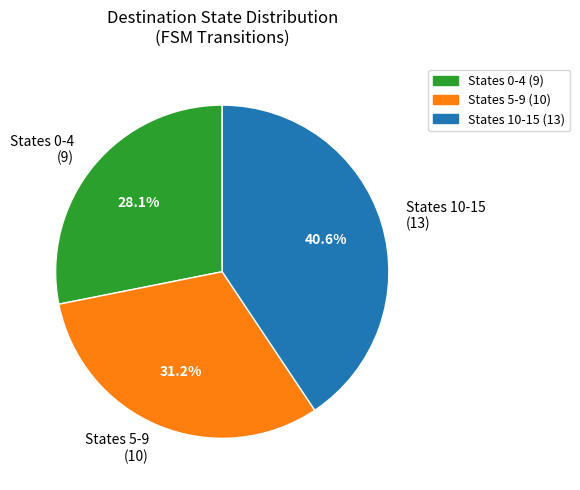

Is the sum of States 0-4 (9) and States 10-15 (13) greater than half?

Yes